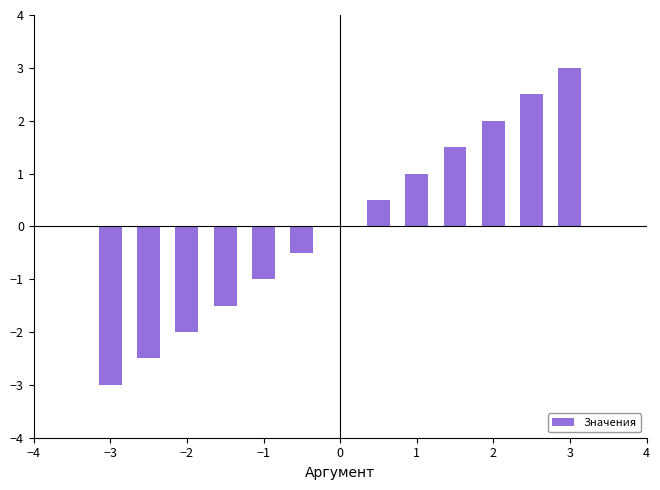

How many categories are shown in the chart?

13